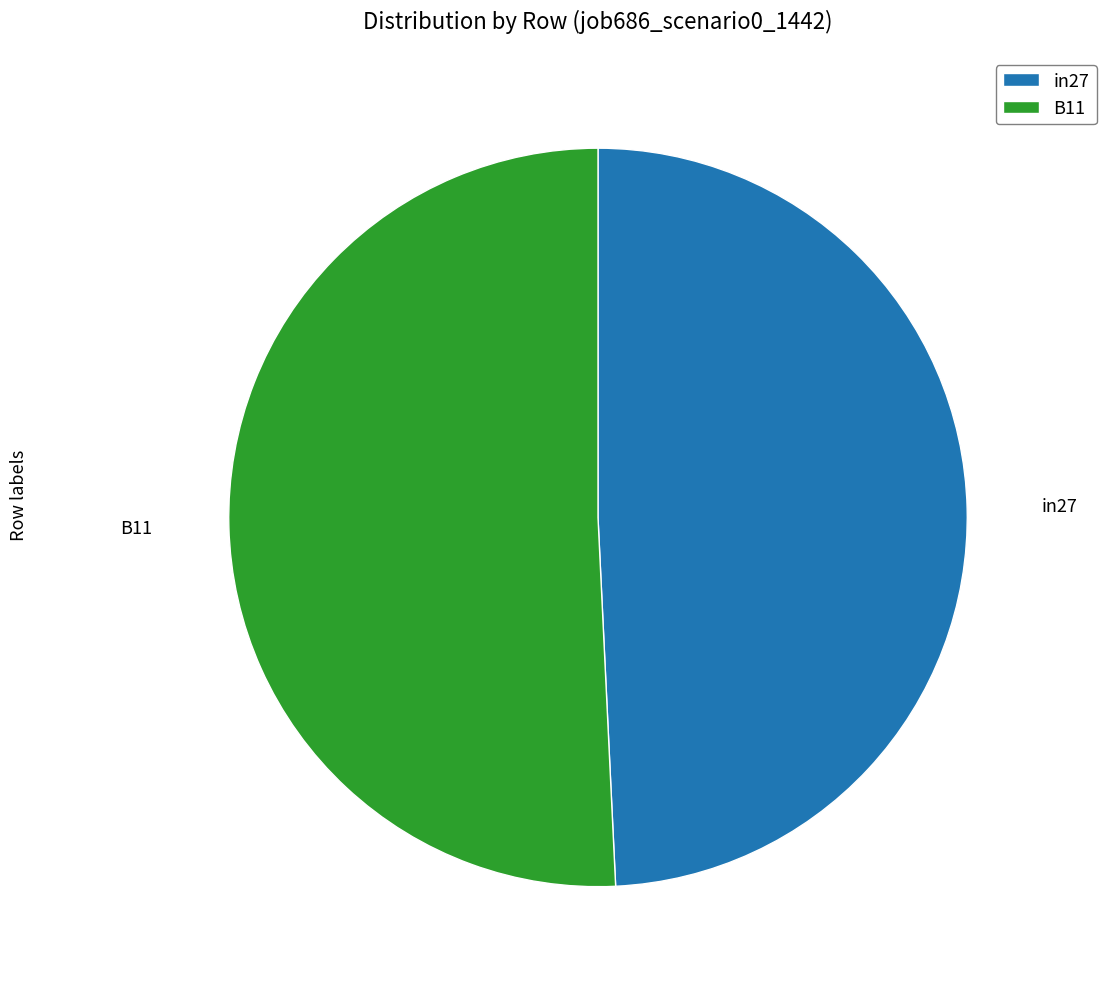

Is it true that in27 is 49% of the pie?

True